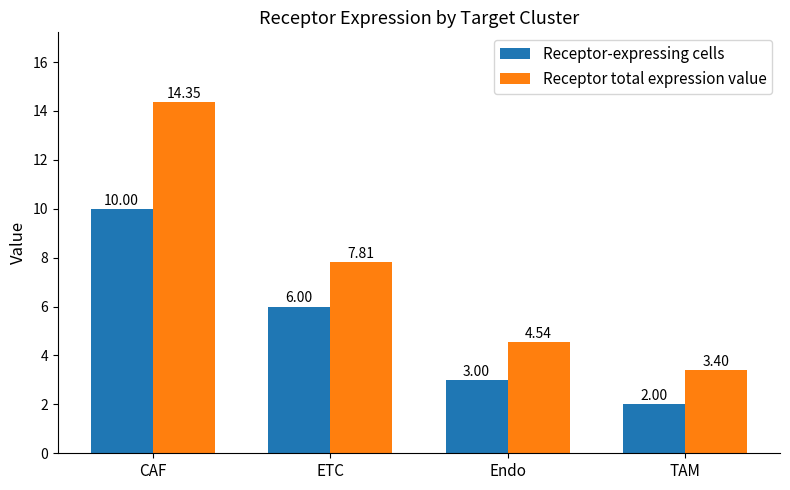

Between ETC and TAM, which series saw the biggest shift?

Receptor total expression value